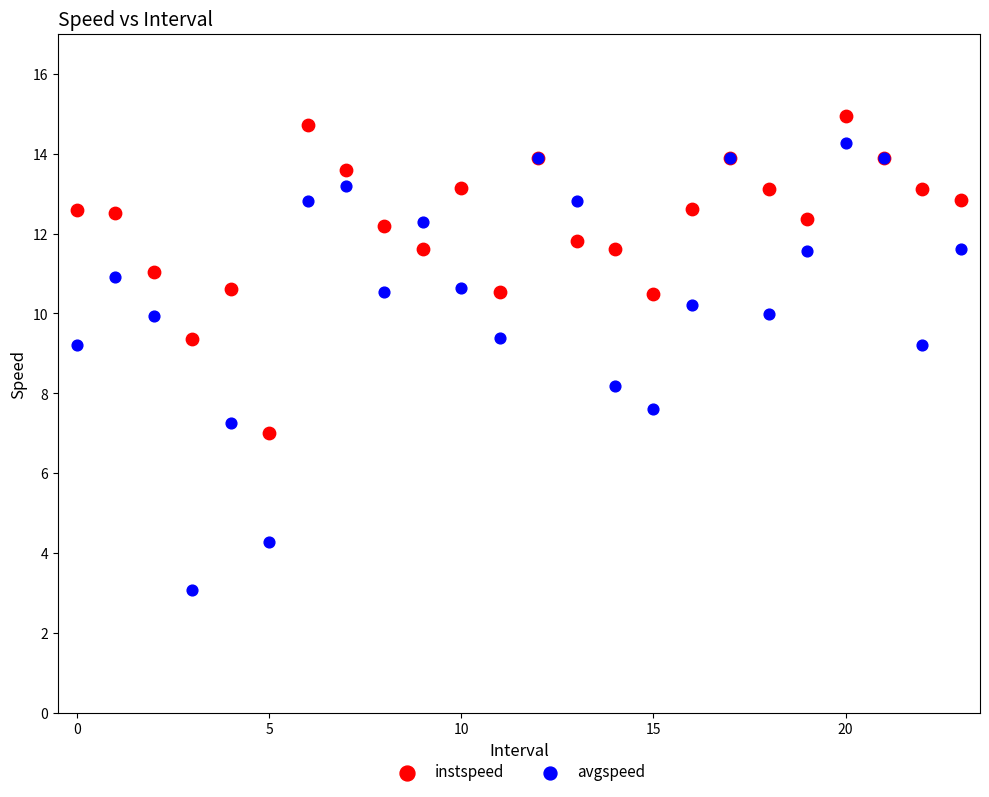

In the avgspeed series, what Y value is closest to 8?

8.2